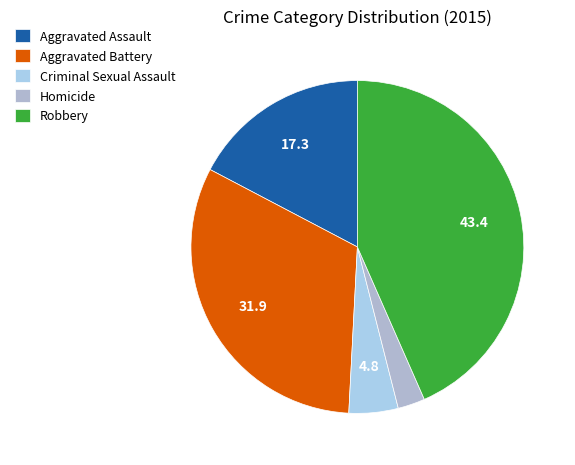

Count the number of slices in the pie.

5